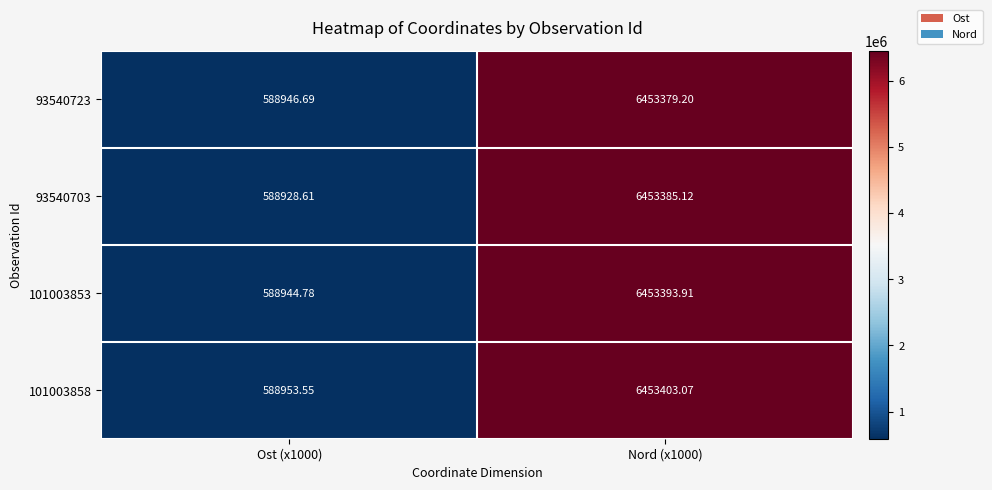

At which category is the sum across all series the highest?

Nord (x1000)